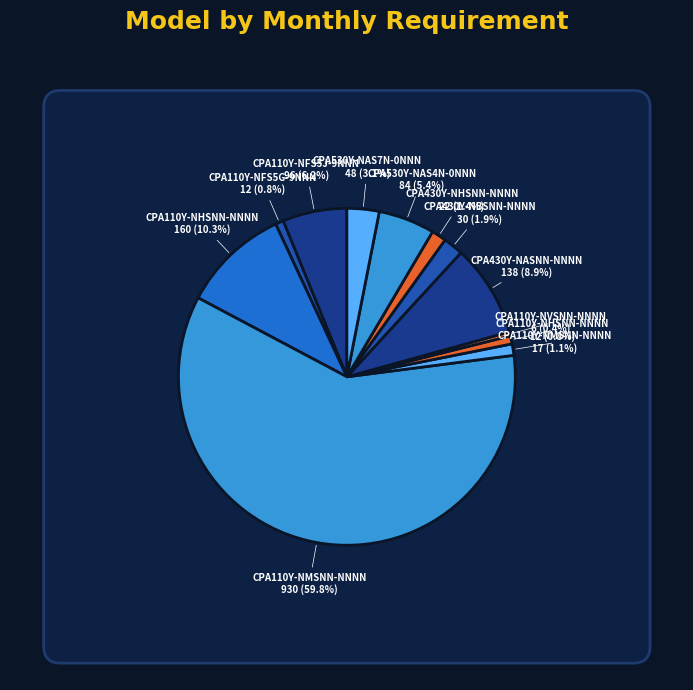

Approximately how many times larger is the value at CPA430Y-NASNN-NNNNN compared to CPA110Y-NFS5J-9NNNN?

1.4